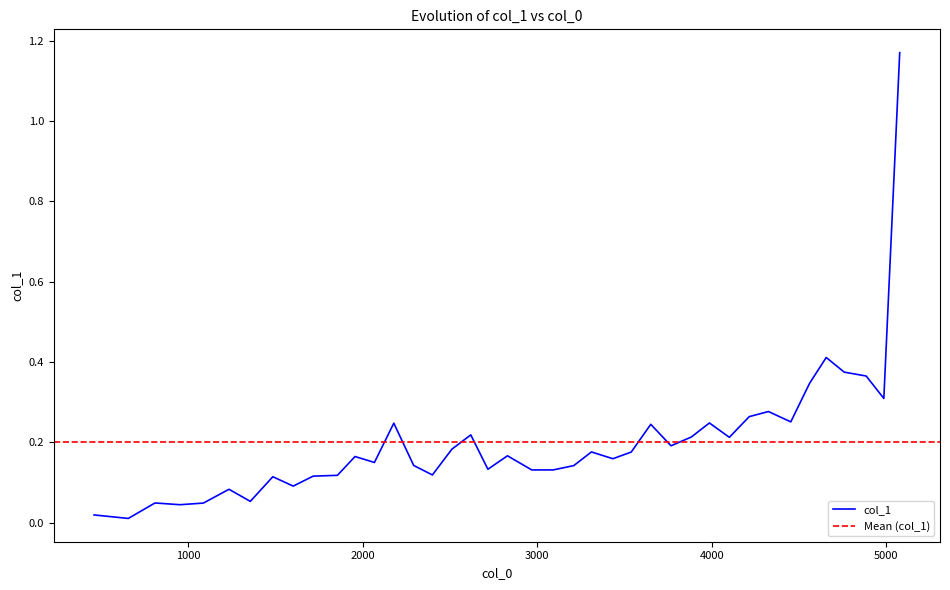

What is the difference between the maximum and minimum values?

1.2